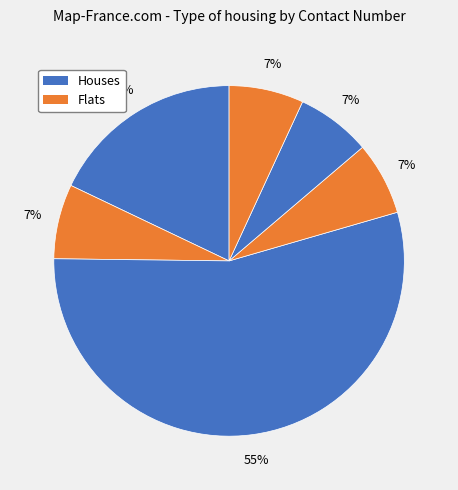

How many slices are in this pie chart?

6